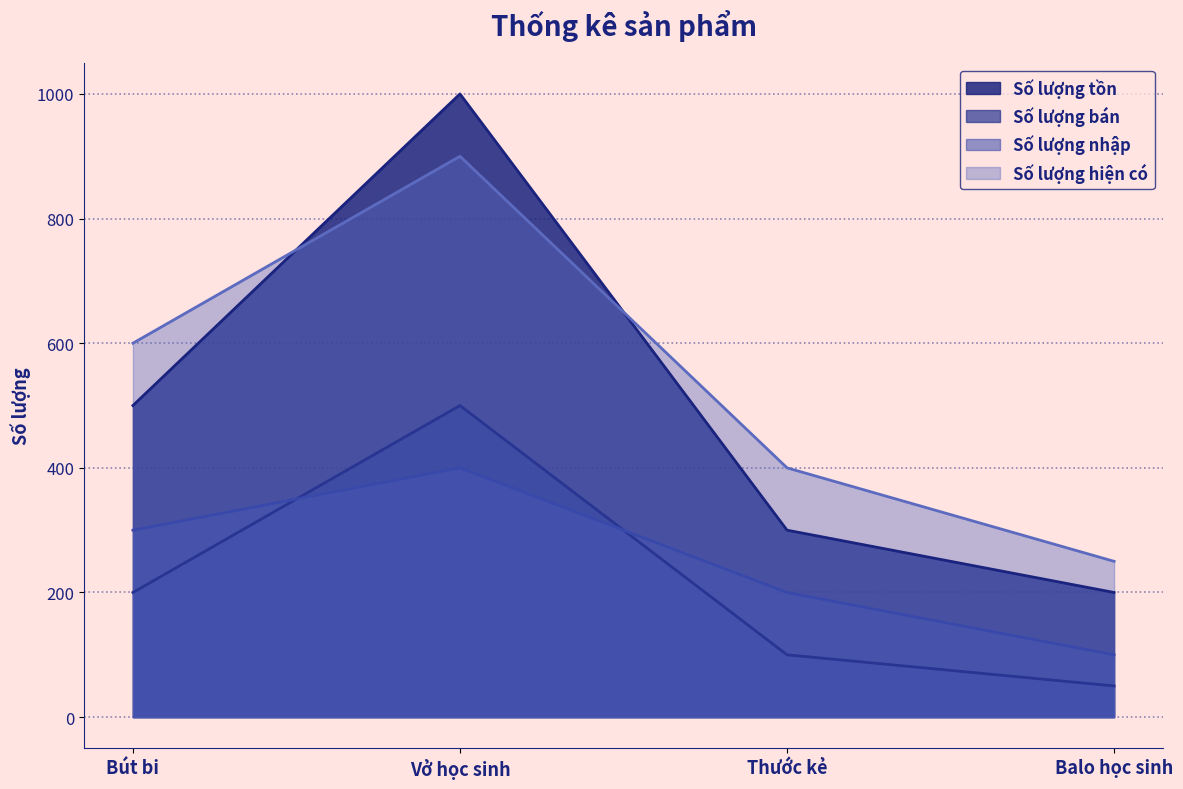

At which category does the chart reach its peak across all series?

Vở học sinh